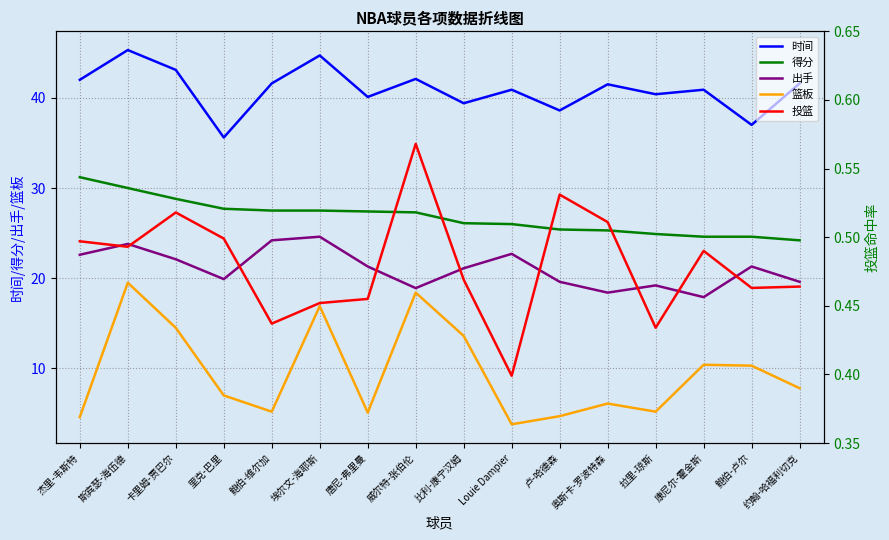

What is the difference between the maximum and second lowest values in the 时间 series?

8.3